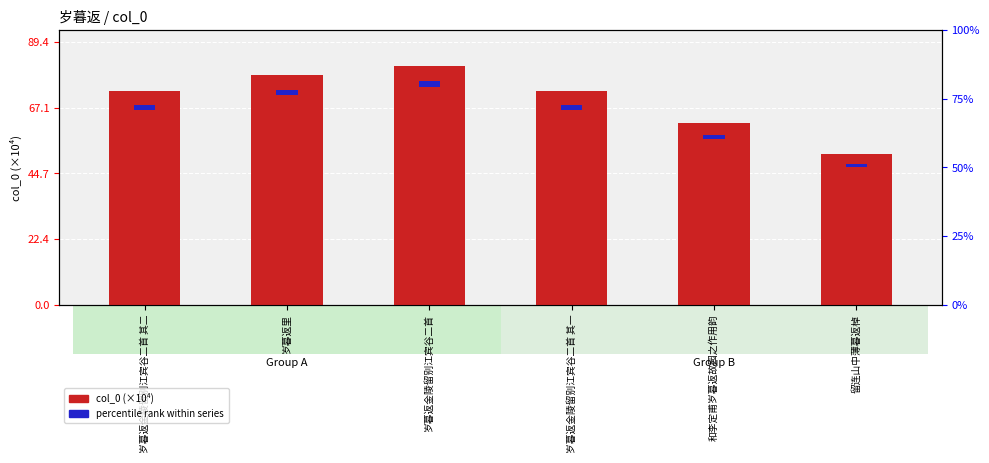

What is the sum of the percentile rank within series values at 岁暮返金陵留别江宾谷二首 其二 and 岁暮返金陵留别江宾谷二首 其一?

3.6